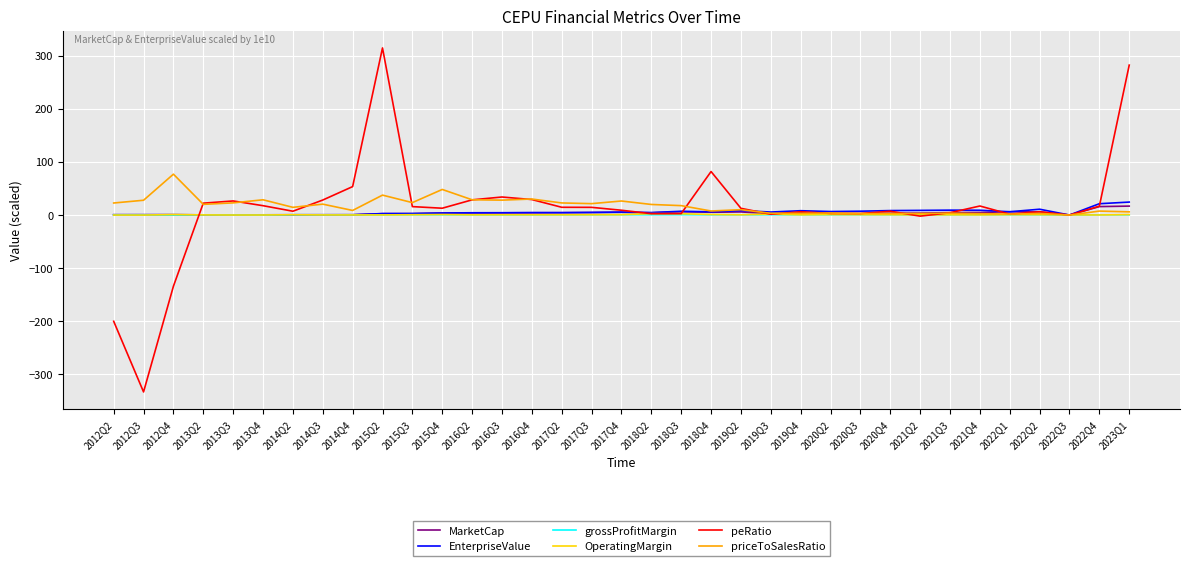

What is the average value of the priceToSalesRatio series?

17.4